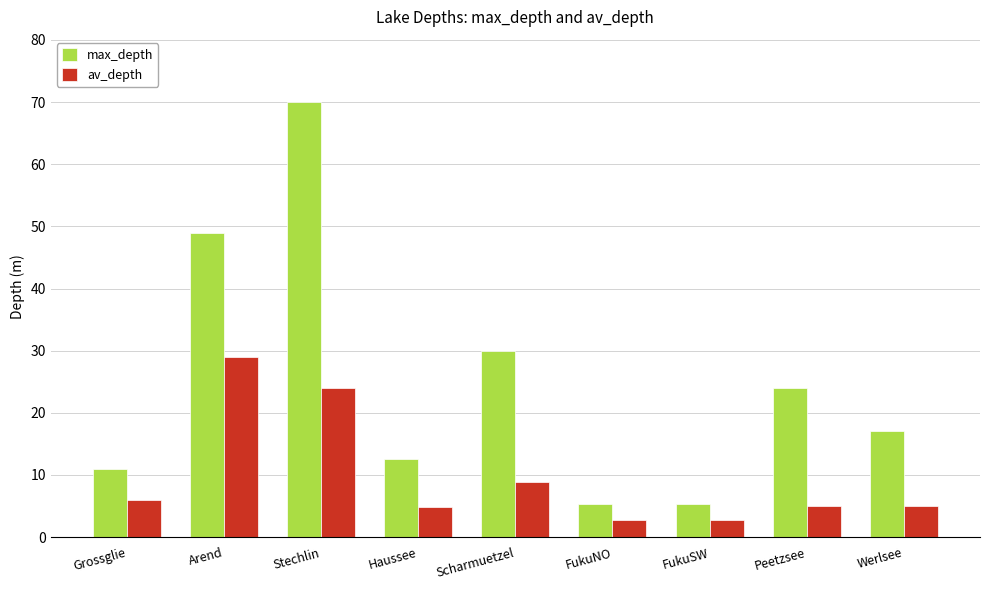

Are the bars grouped side by side (vs. stacked)?

Yes